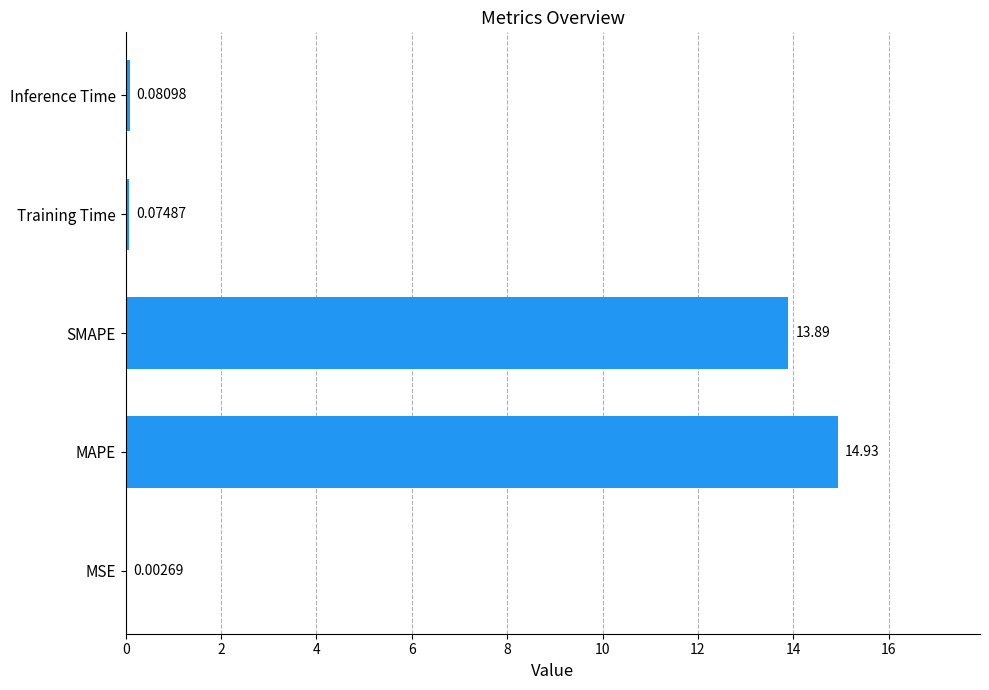

Where is the data nearest to the value 7?

SMAPE